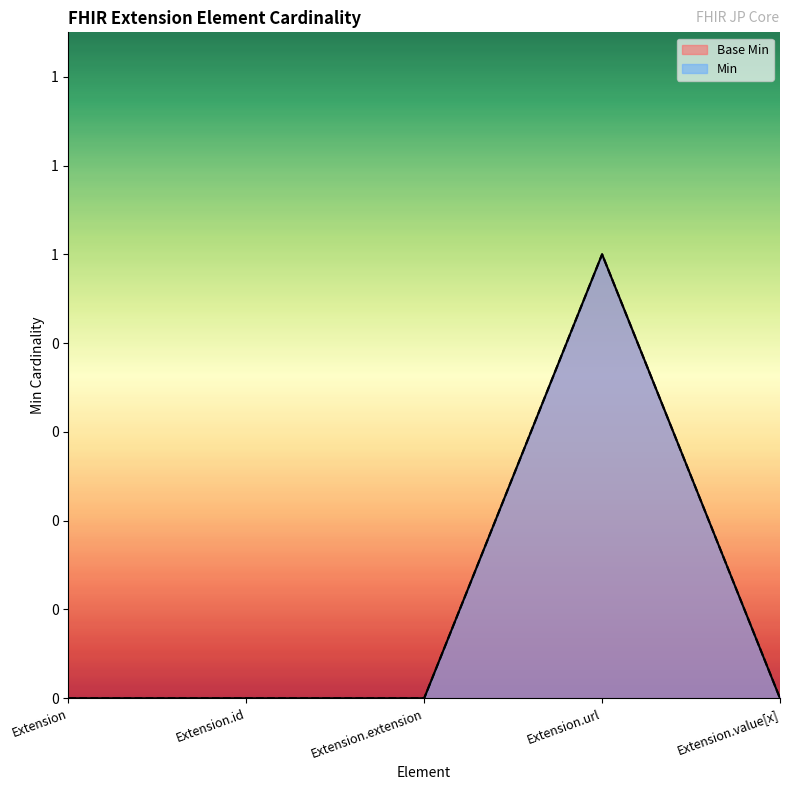

True or false: Base Min and Min cross at least once.

False